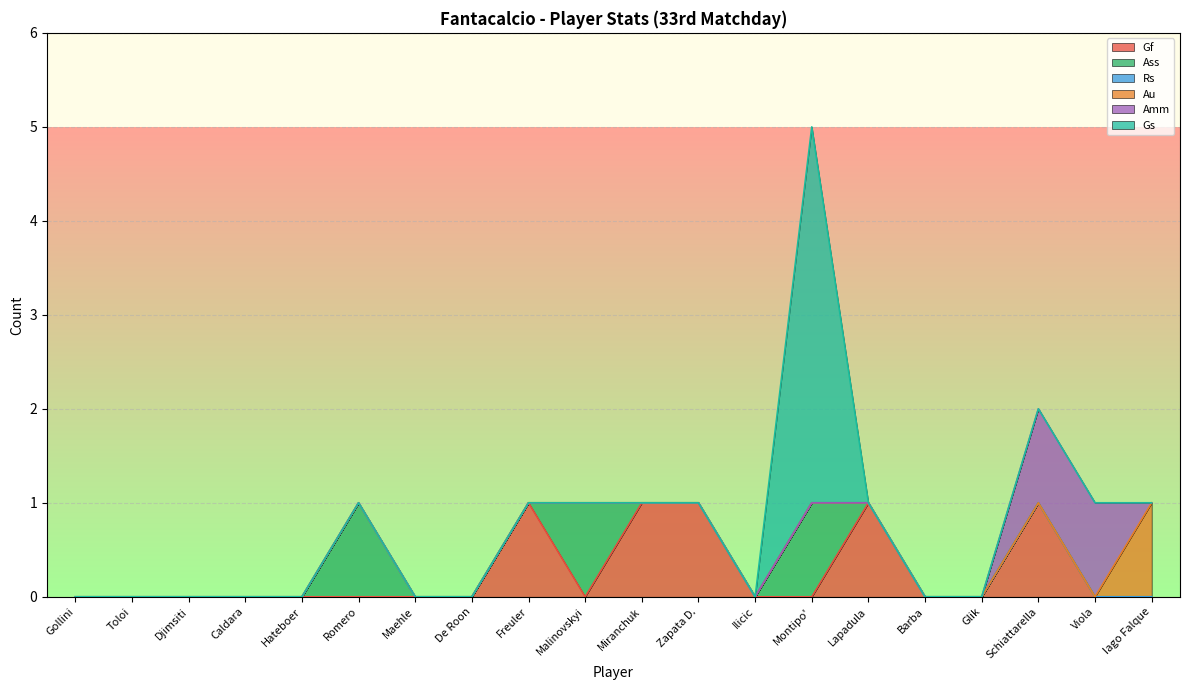

List the series in order of their overall mean, highest first.

Gf, Gs, Ass, Amm, Au, Rs